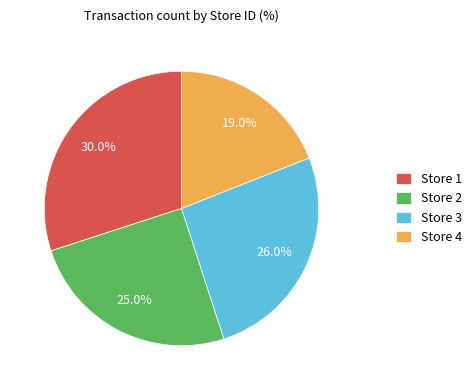

To the nearest percent, what portion does Store 3 represent?

26%